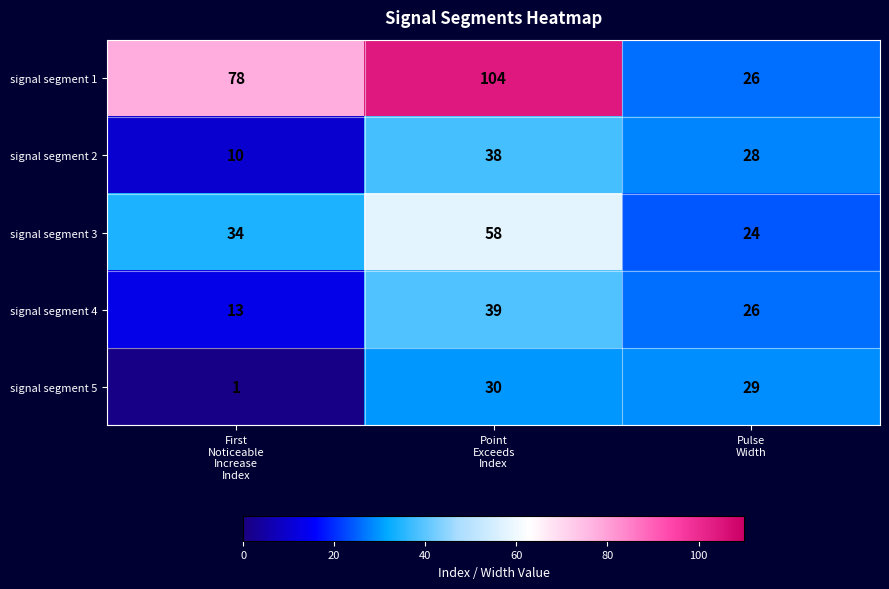

What is the difference between the maximum and minimum values in the signal segment 5 series?

29